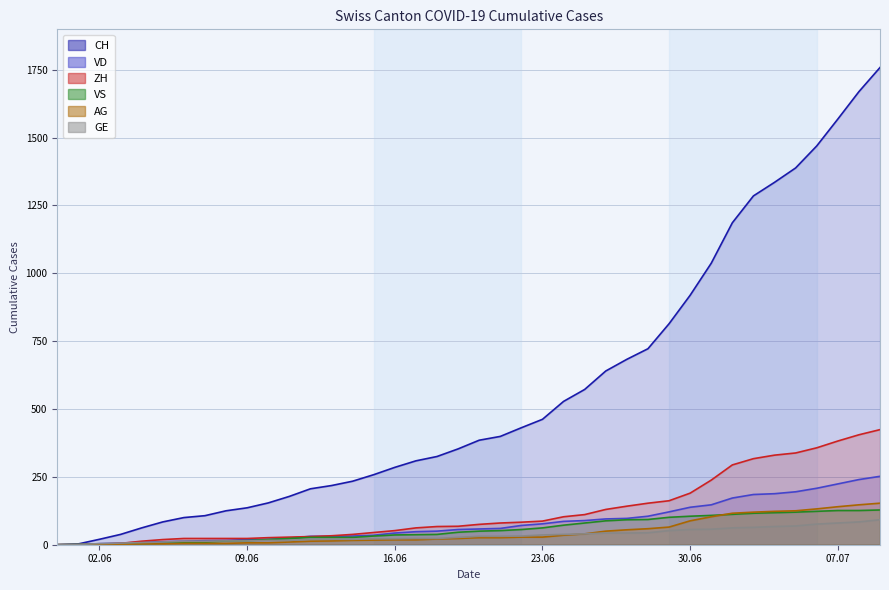

What is the difference between the VD values at 2020-06-13 and 2020-07-04?

157